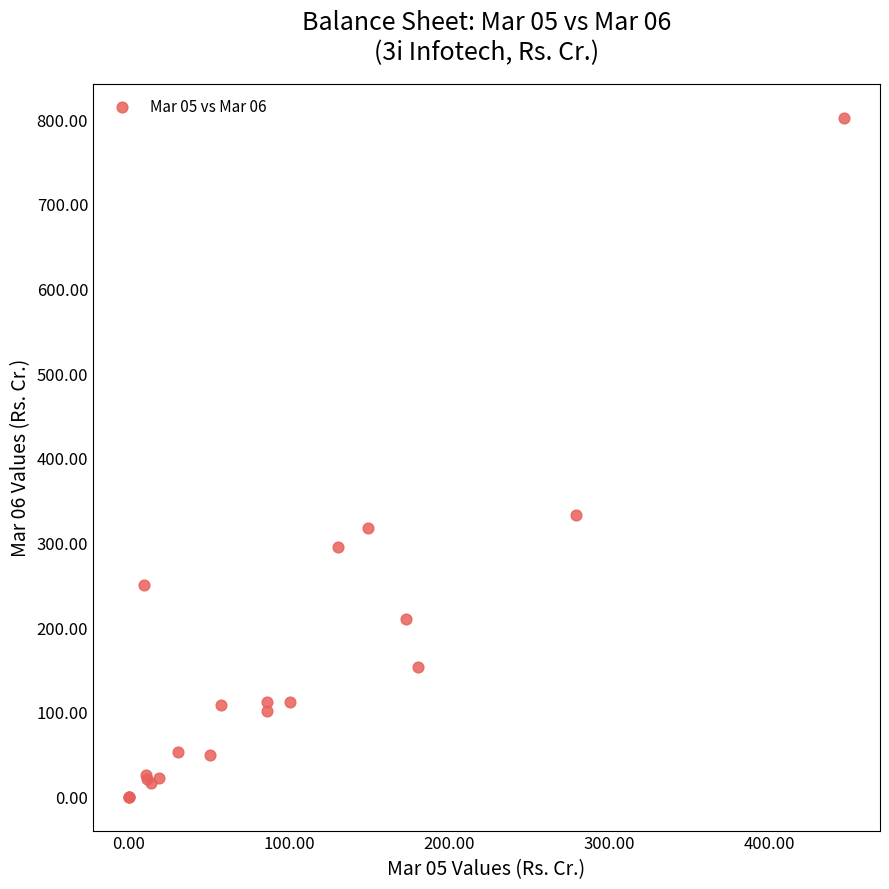

What Y value in the scatter plot is closest to 400?

332.0